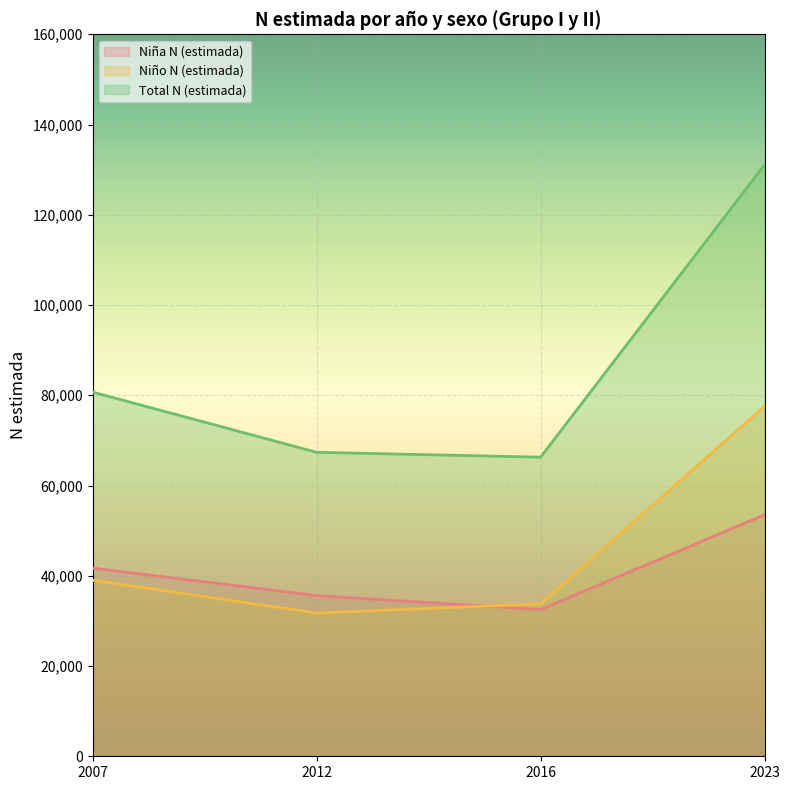

How many data points does each series have?

4